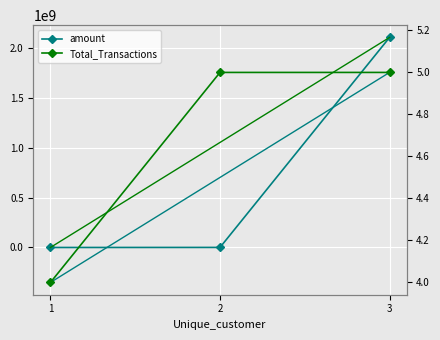

At how many categories does at least one series exceed 753810352?

1